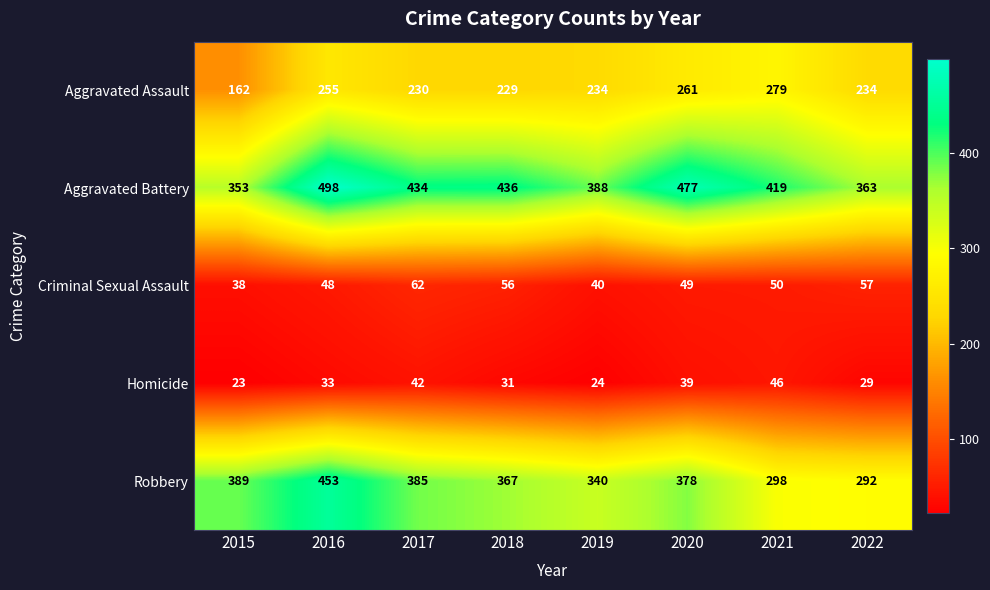

What value does the Aggravated Battery series have at 2016?

498